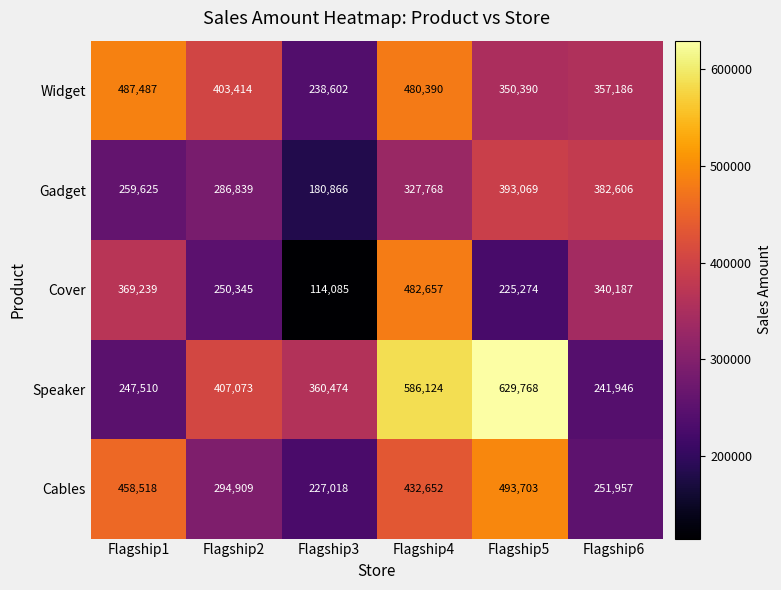

What is the total value across all series at Flagship5?

2092204